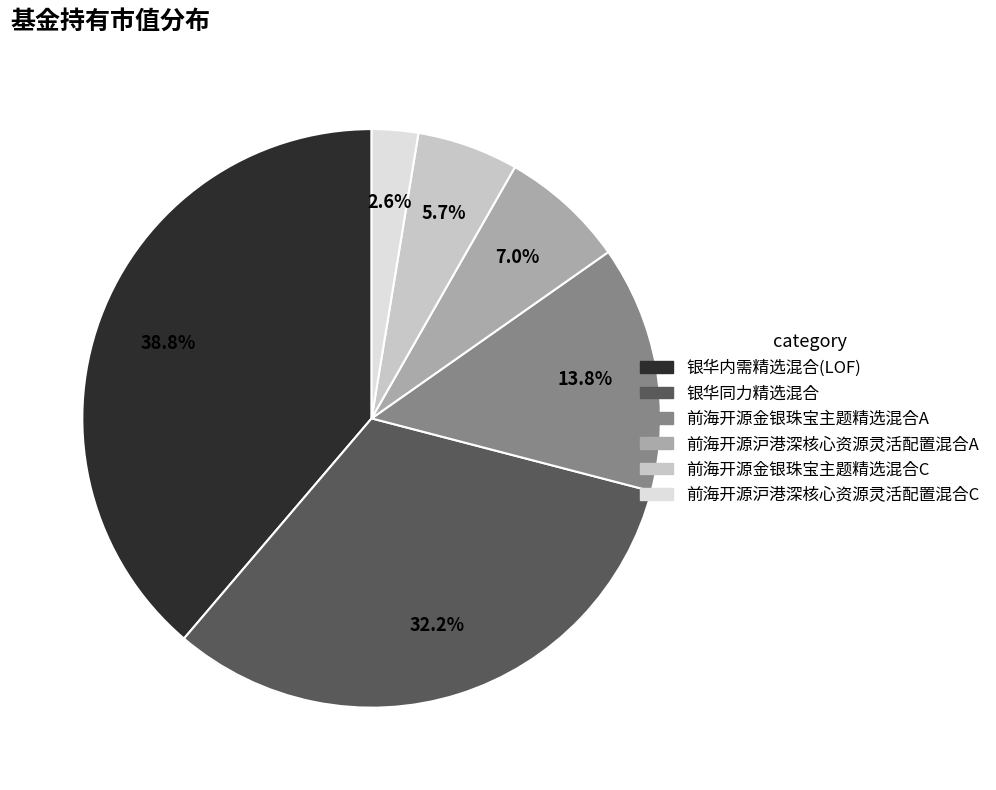

To the nearest percent, what portion does 银华内需精选混合(LOF) represent?

39%